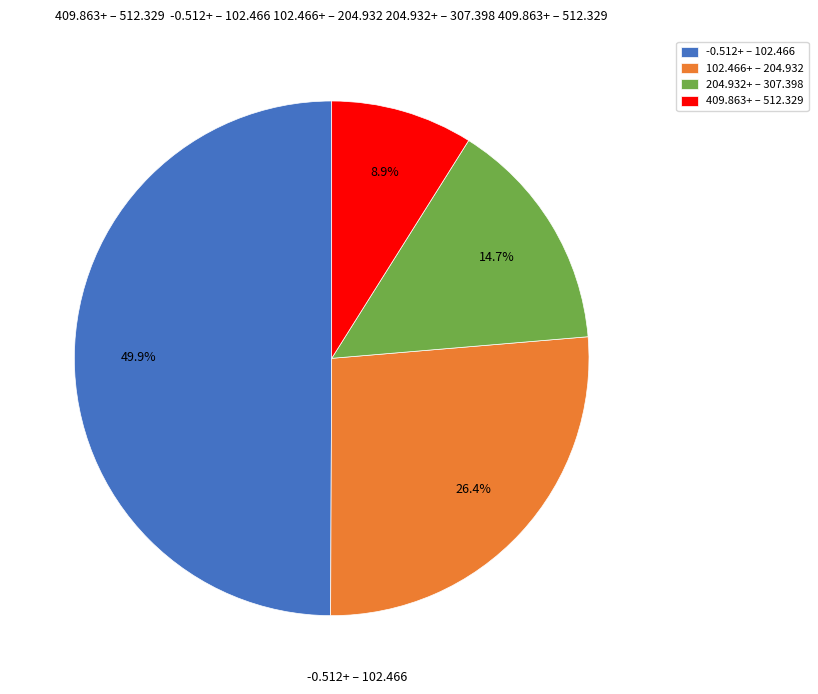

Which category has the biggest portion of the pie?

-0.512+ – 102.466